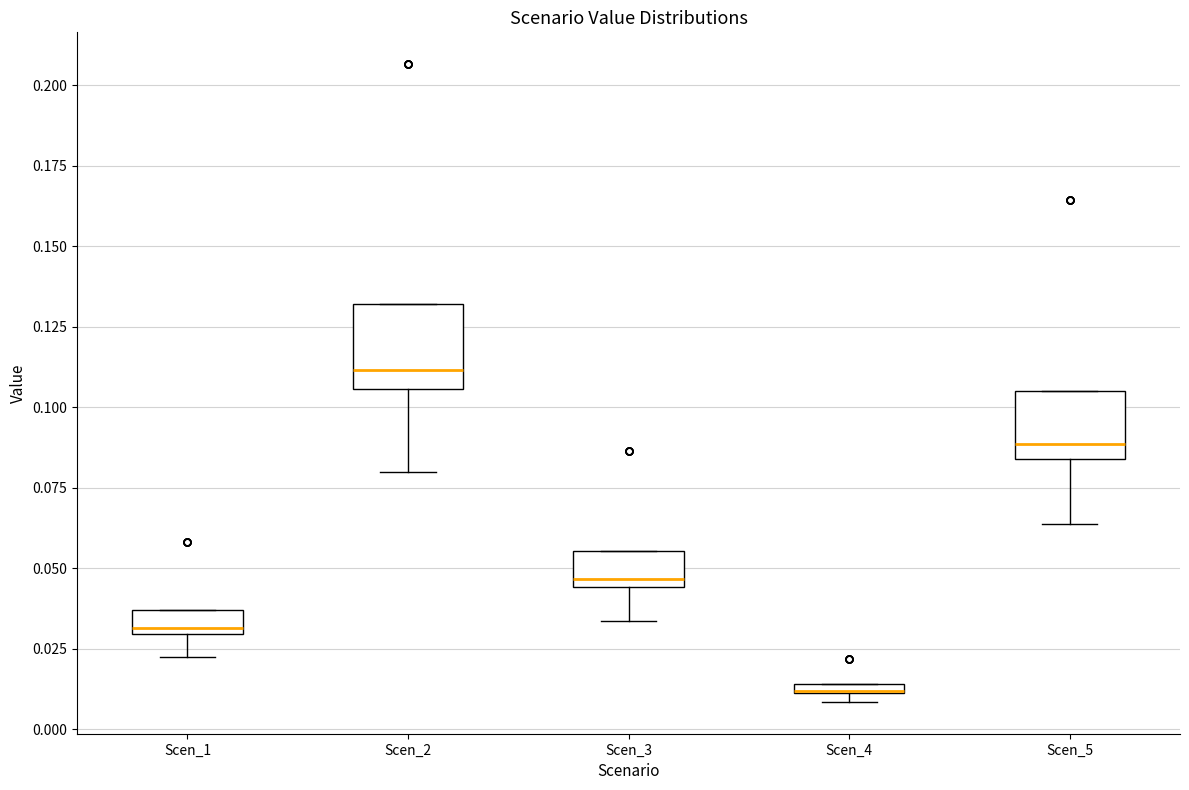

Where is the lower edge of the box for Scen_4 on the y-axis? The values are not printed on the chart, so give them approximately, as read against the axis.

0.010